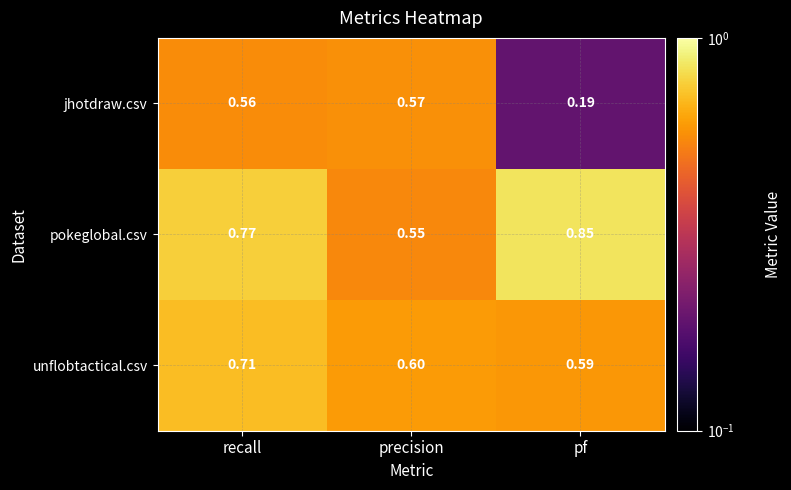

Rank the categories by unflobtactical.csv value from highest to lowest.

recall, precision, pf